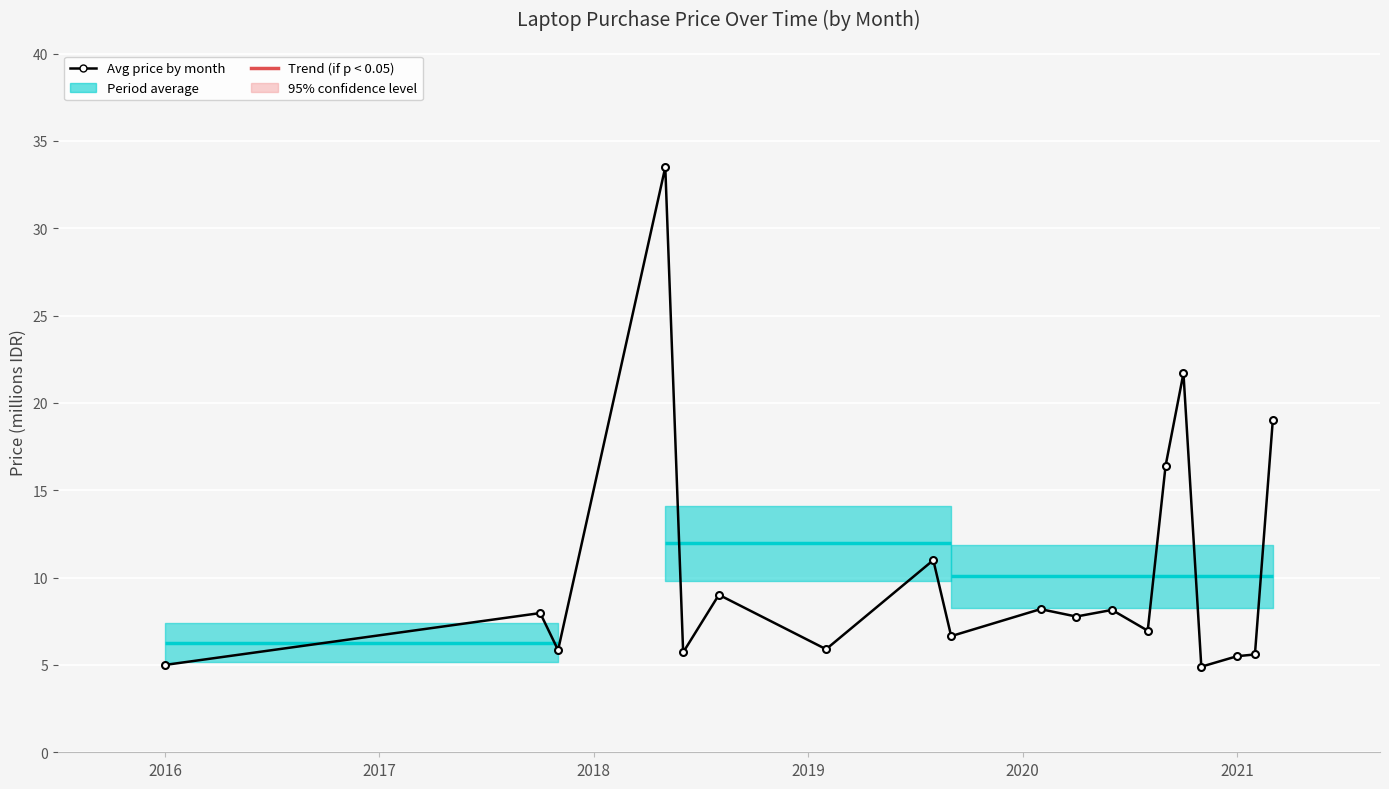

Where does the data first go above 7?

2017